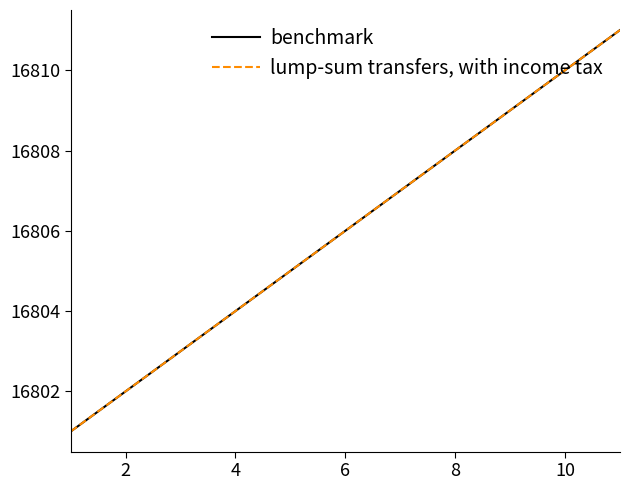

Is this an area chart (filled region under the line)?

No